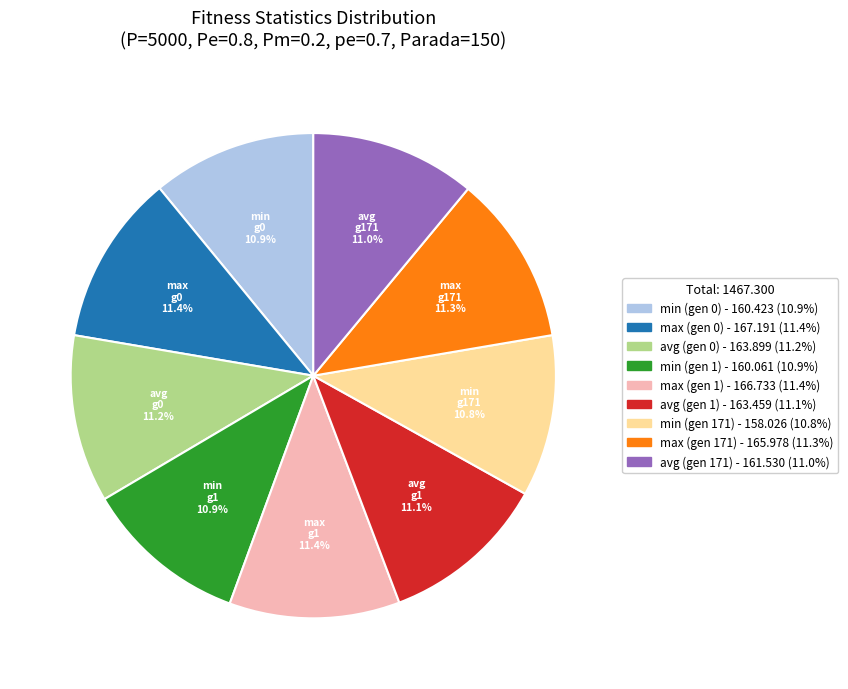

What portion of the pie excludes max (gen 1)?

88.6%